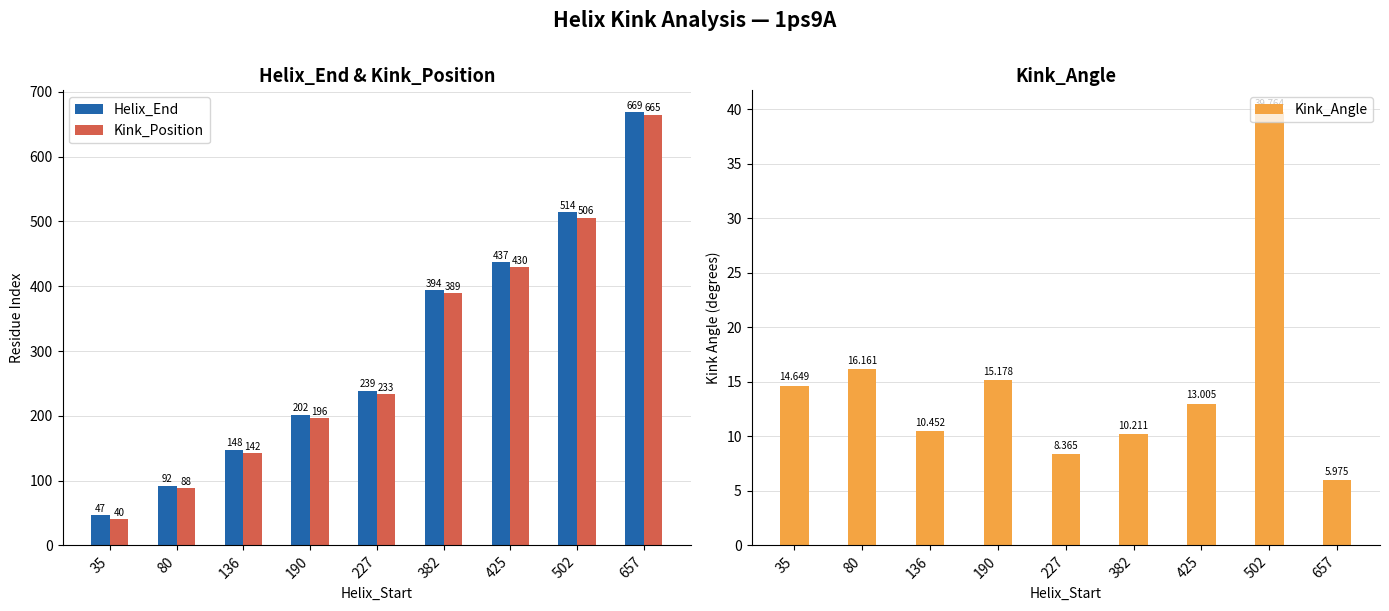

Which series has the largest total across all categories?

Helix_End